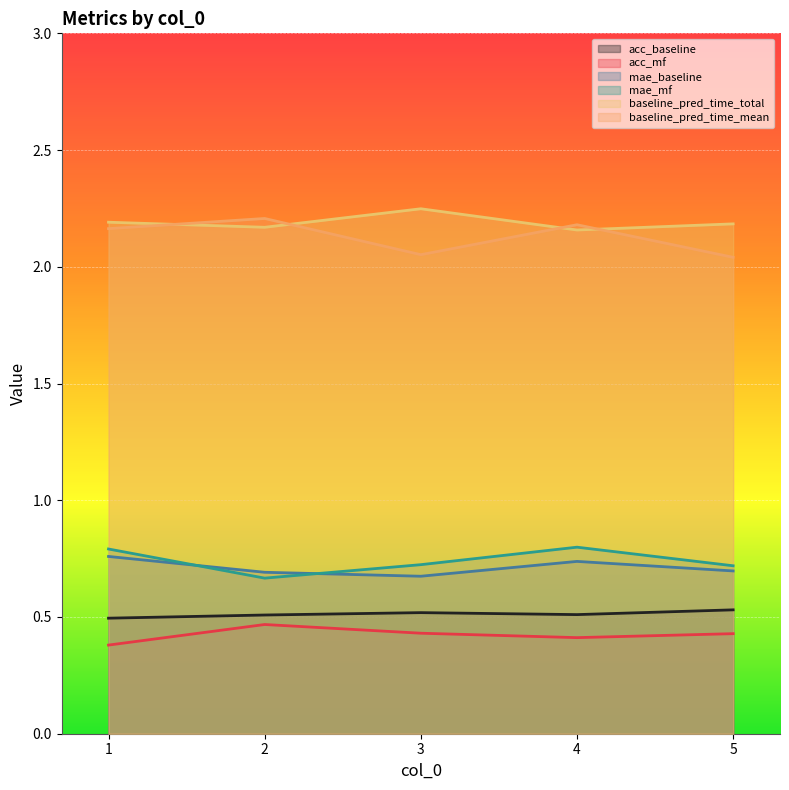

What is the maximum value shown in the chart?

2.2